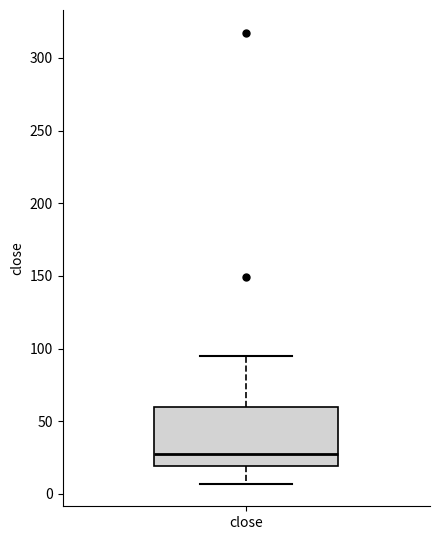

Transcribe this box plot: give where the median line is, the range the box spans, and where the two whiskers end, as read against the y-axis. The values are not printed on the chart, so give them approximately, as read against the axis.

median 30, box 20 to 60, whiskers 5 to 95